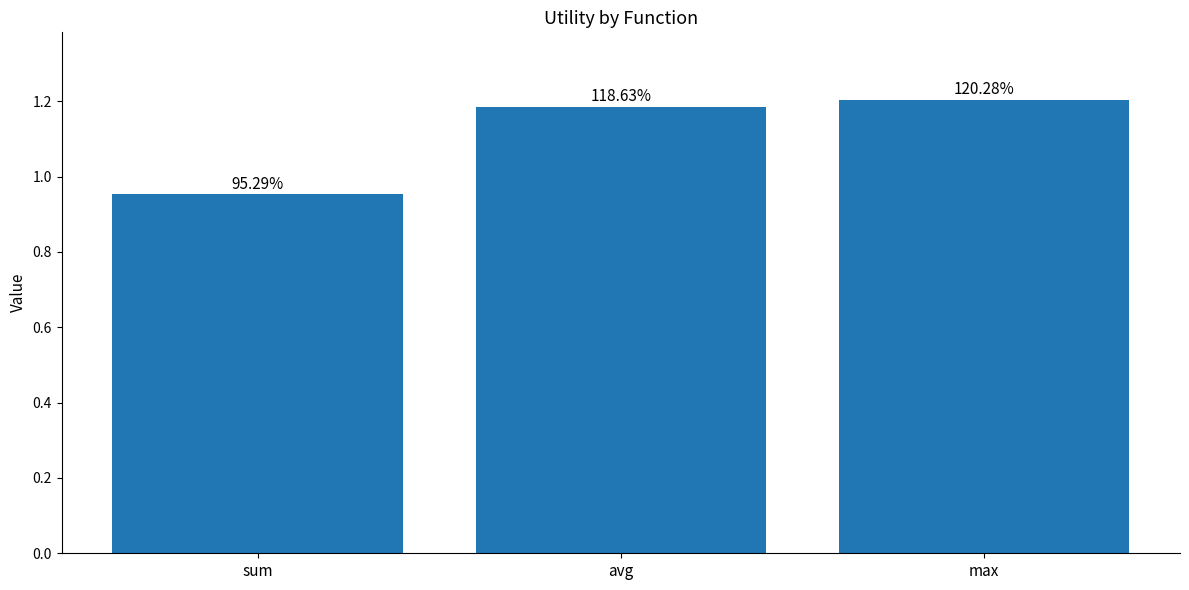

Rank the categories by value from highest to lowest.

max, avg, sum